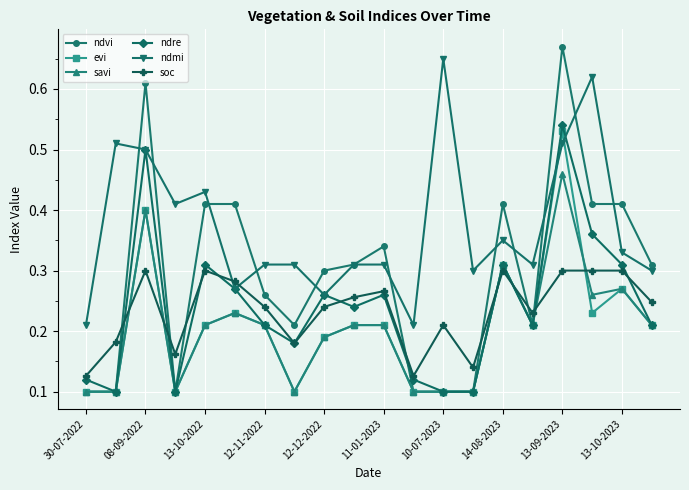

True or false: savi and soc intersect in this chart.

True